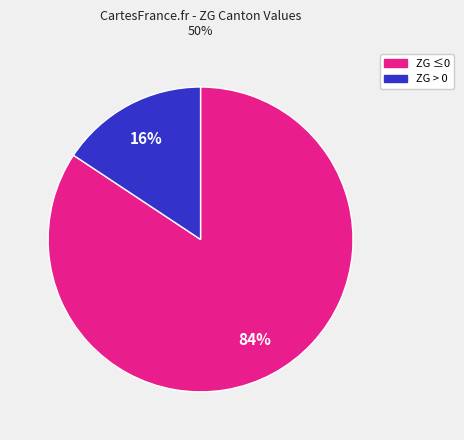

To the nearest percent, what is the average slice percentage?

50%